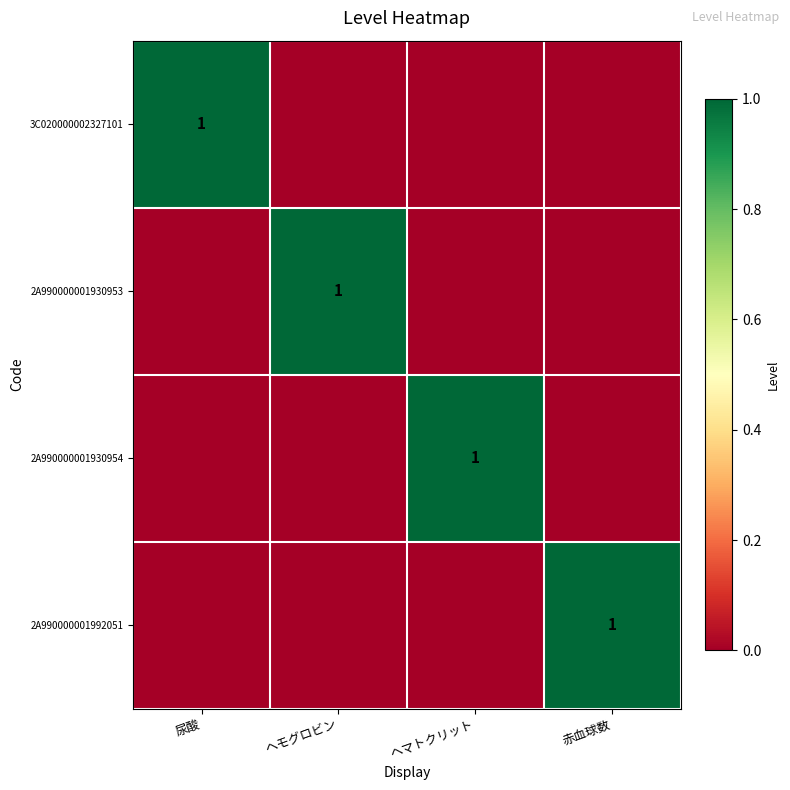

Count the number of categories in the chart.

4